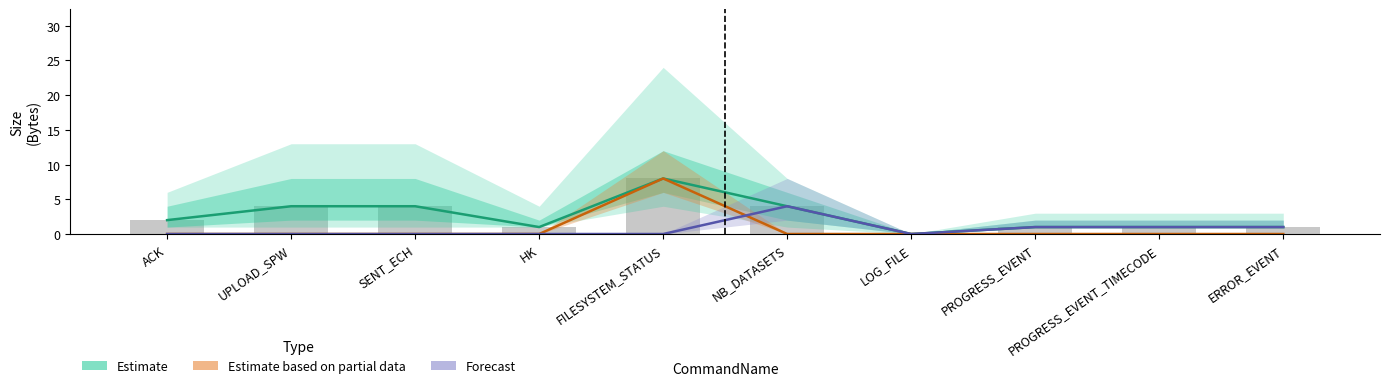

Reading right to left, what are all the values shown in this chart?

Estimate: 1	1	1	0	4	8	1	4	4	2
Estimate based on partial data: 0	0	0	0	0	8	0	0	0	0
Forecast: 1	1	1	0	4	0	0	0	0	0